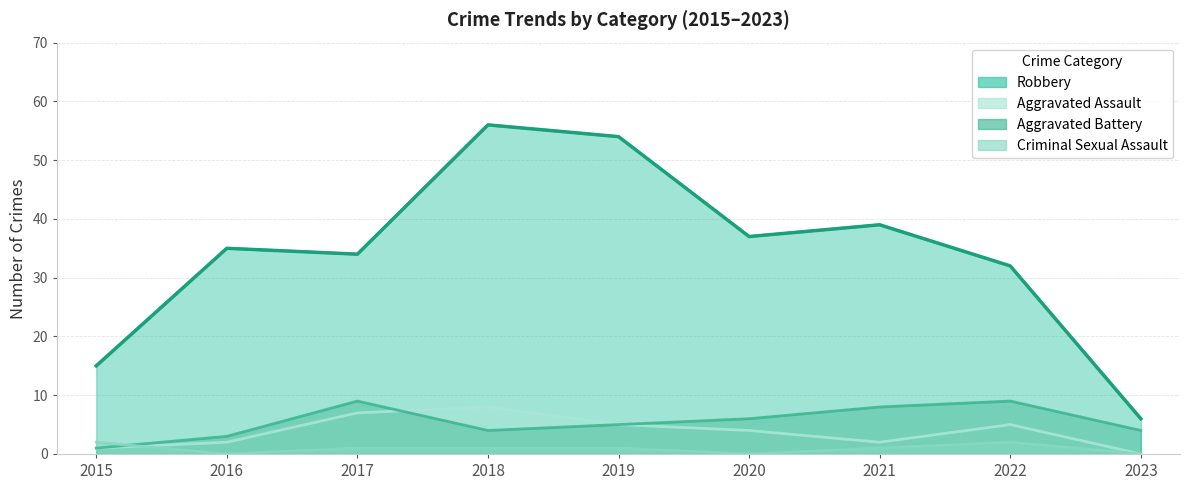

How many lines are shown in the chart?

4